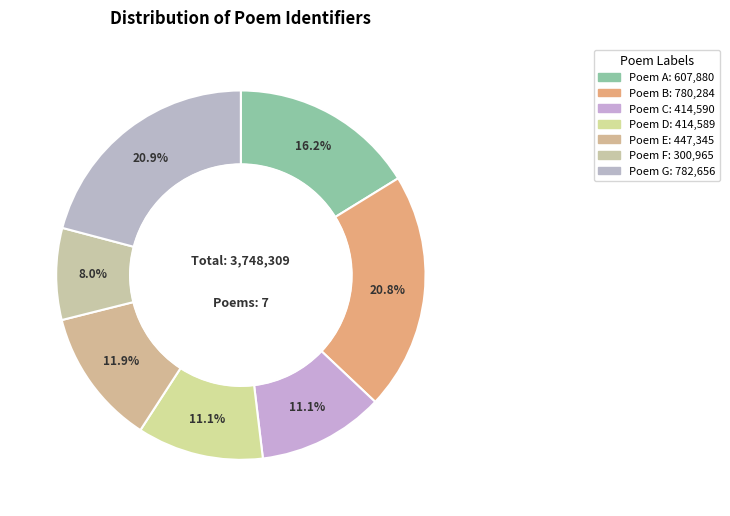

How many segments does this pie chart have?

7